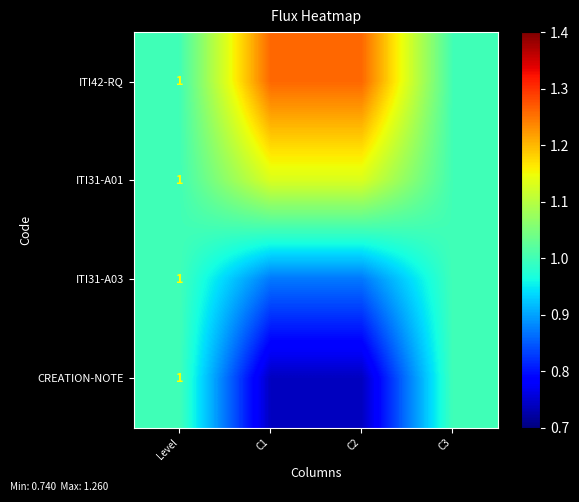

Which has a higher value, Level or C1?

C1